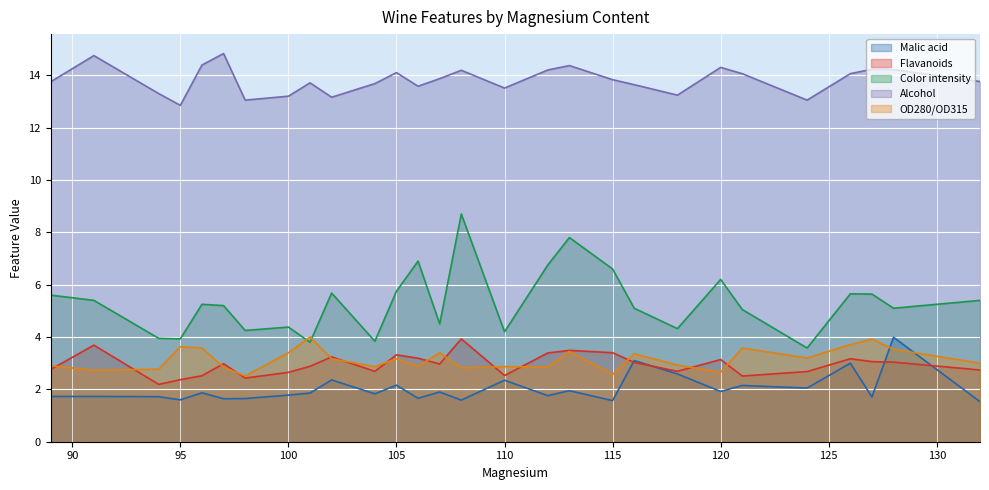

Reading left to right, what are all the values shown in this chart?

Malic acid: 1.7	1.7	1.7	1.6	1.9	1.6	1.6	1.8	1.9	2.4	1.8	2.2	1.7	1.9	1.6	2.4	1.8	1.9	1.6	3.1	2.6	1.9	2.1	2.0	3.0	1.7	4.0	1.5
Flavanoids: 2.8	3.7	2.2	2.4	2.5	3.0	2.4	2.6	2.9	3.2	2.7	3.3	3.2	3.0	3.9	2.5	3.4	3.5	3.4	3.0	2.7	3.1	2.5	2.7	3.2	3.1	3.0	2.7
Color intensity: 5.6	5.4	4.0	3.9	5.2	5.2	4.2	4.4	3.8	5.7	3.8	5.8	6.9	4.5	8.7	4.2	6.8	7.8	6.6	5.1	4.3	6.2	5.0	3.6	5.7	5.6	5.1	5.4
Alcohol: 13.8	14.8	13.3	12.8	14.4	14.8	13.1	13.2	13.7	13.2	13.7	14.1	13.6	13.9	14.2	13.5	14.2	14.4	13.8	13.6	13.2	14.3	14.1	13.1	14.1	14.2	14.2	13.8
OD280/OD315: 2.9	2.7	2.8	3.6	3.6	2.9	2.5	3.4	4.0	3.2	2.9	3.2	2.9	3.4	2.8	2.9	2.9	3.5	2.6	3.4	2.9	2.6	3.6	3.2	3.7	3.9	3.5	3.0